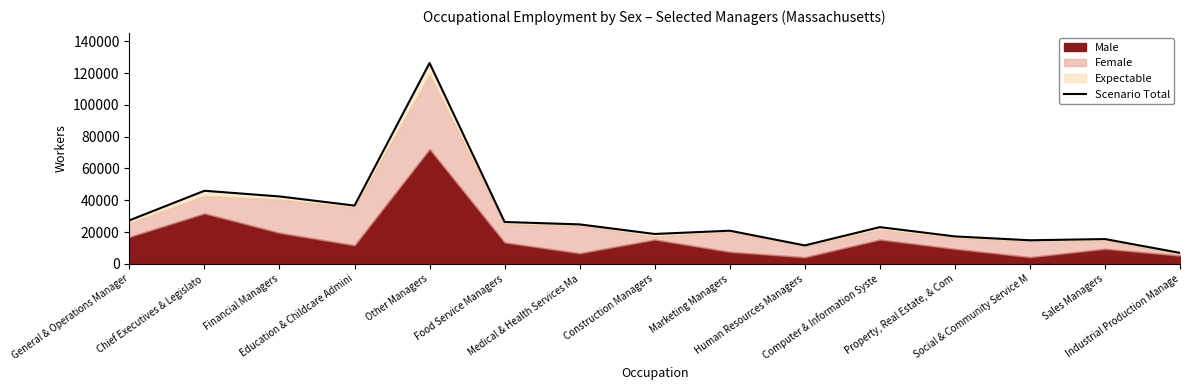

What is the value of the 6th point from the left?

26342.1